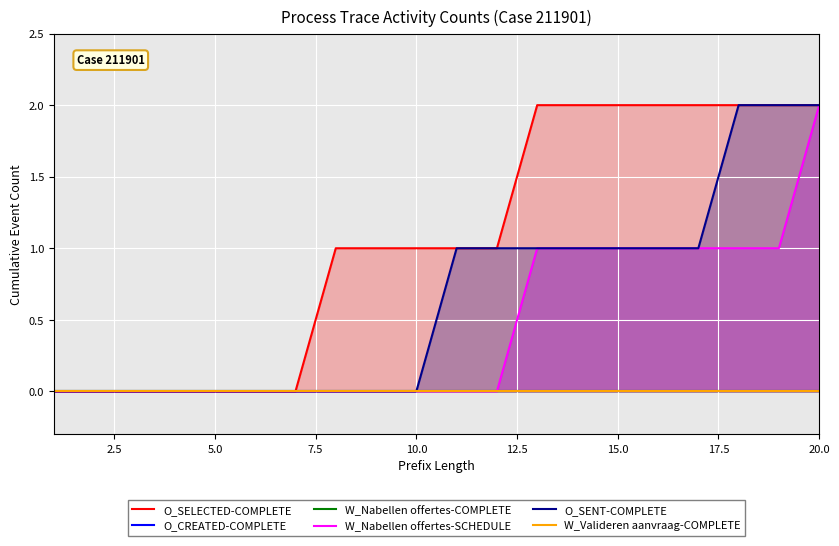

Is the value of O_SELECTED-COMPLETE at 15.0 greater than the value of W_Nabellen offertes-SCHEDULE at 20.0?

No